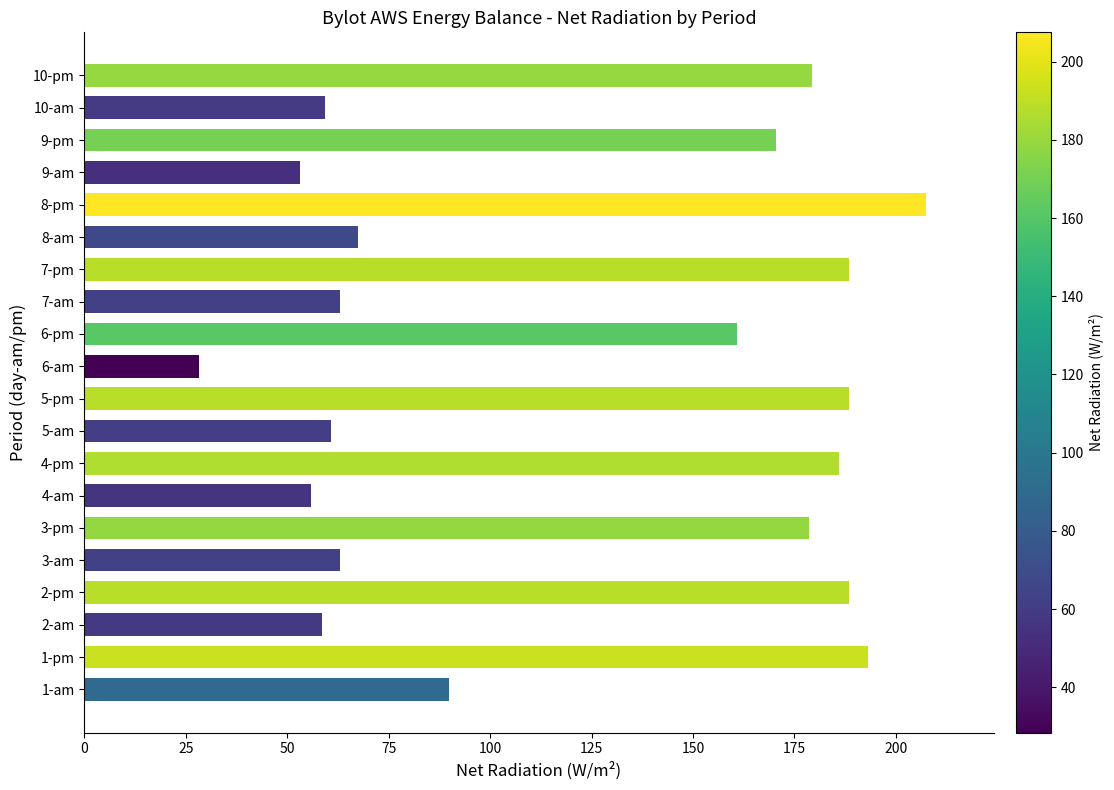

At which category does the chart reach its peak across all series?

8-pm